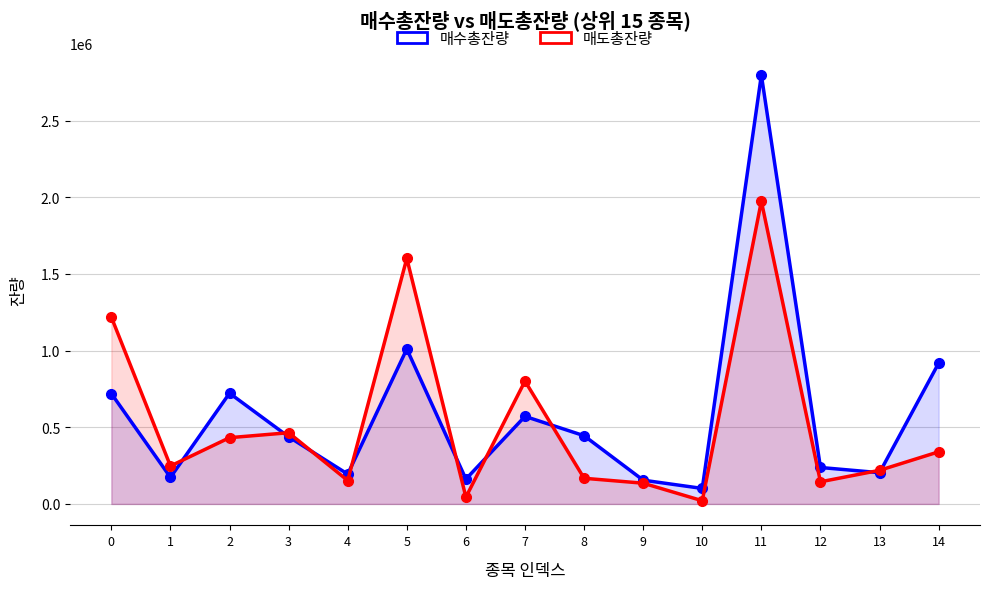

At how many categories does at least one series exceed 2535030?

1